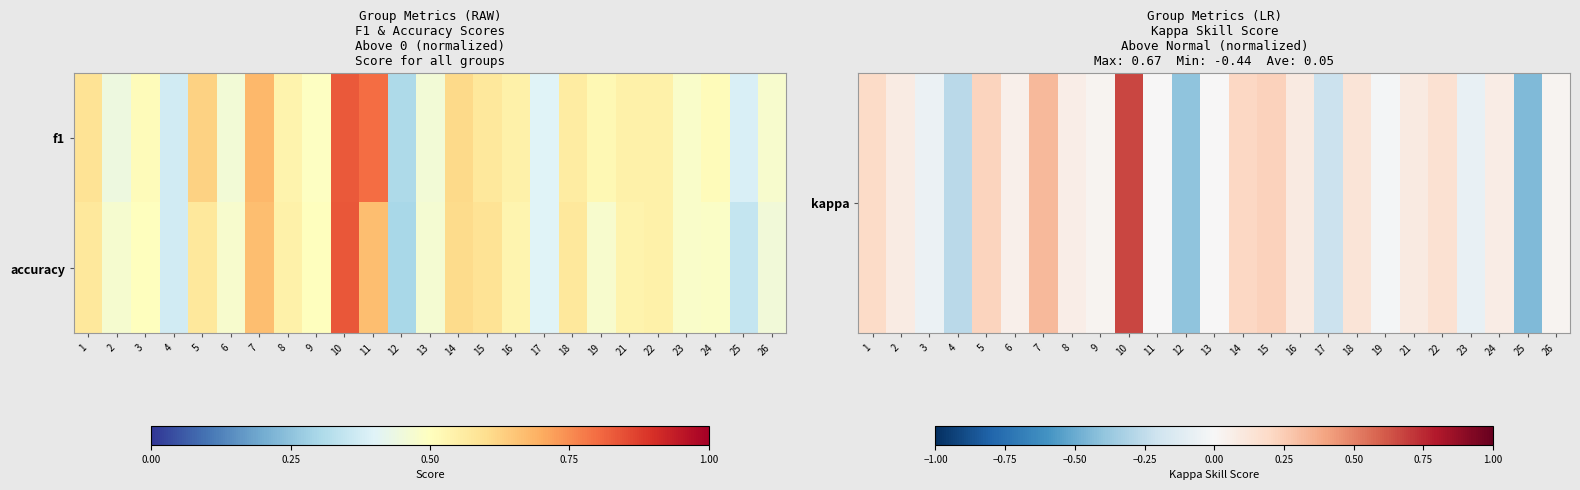

What is the smallest value displayed?

-0.4